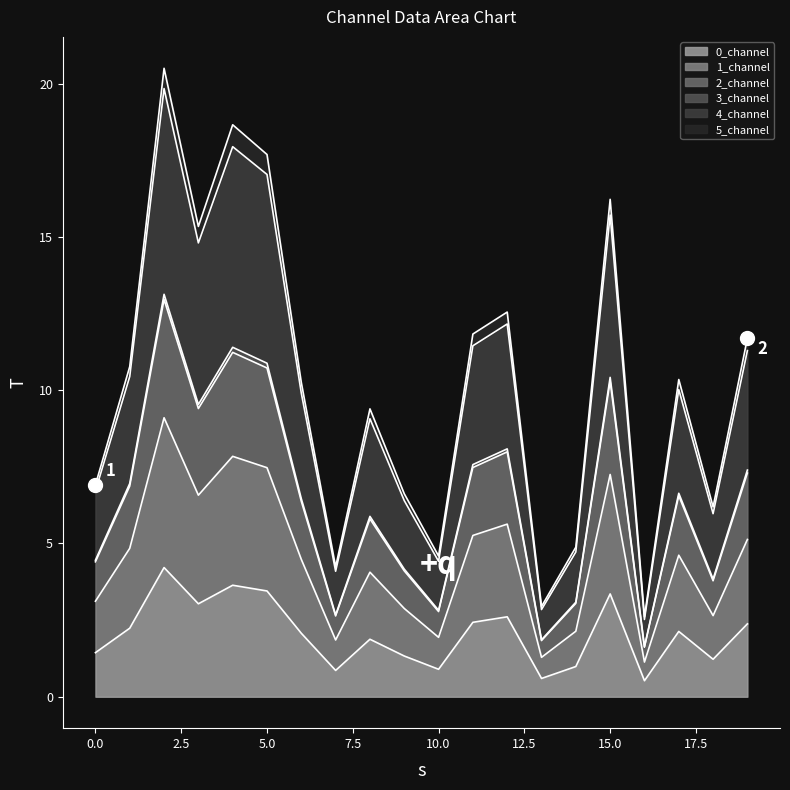

True or false: 4_channel and 3_channel intersect in this chart.

False